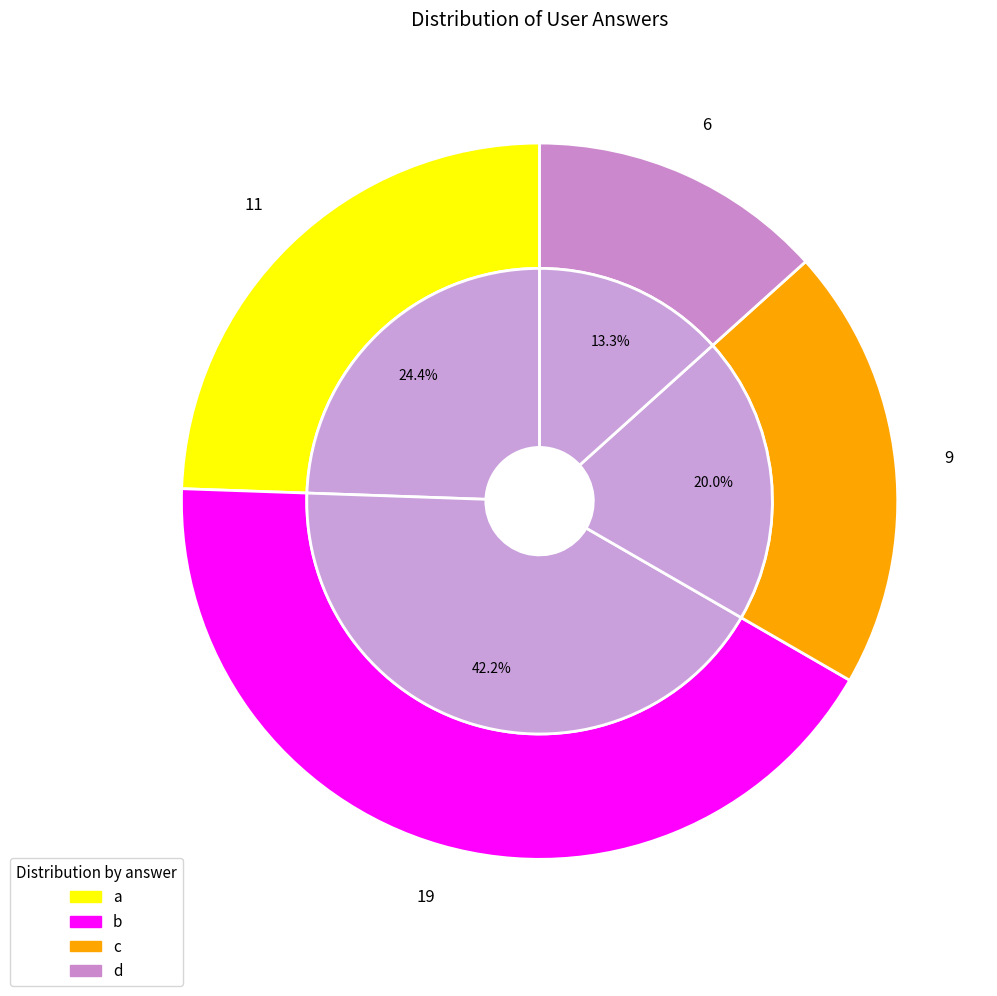

What is the change in value from a to c?

-2